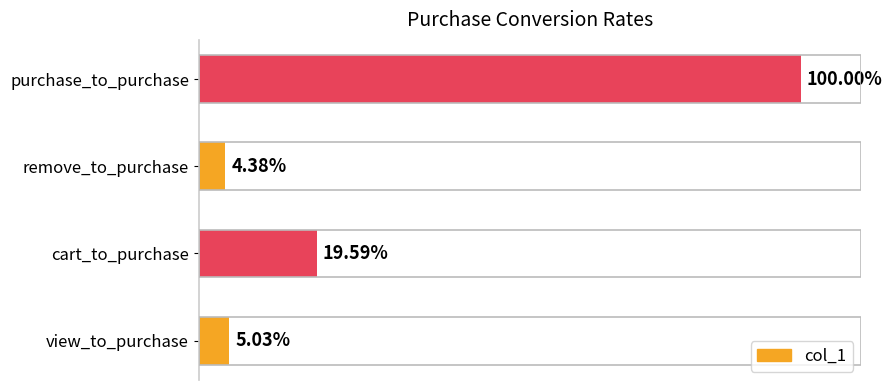

What is the difference between the second highest and minimum values?

0.2